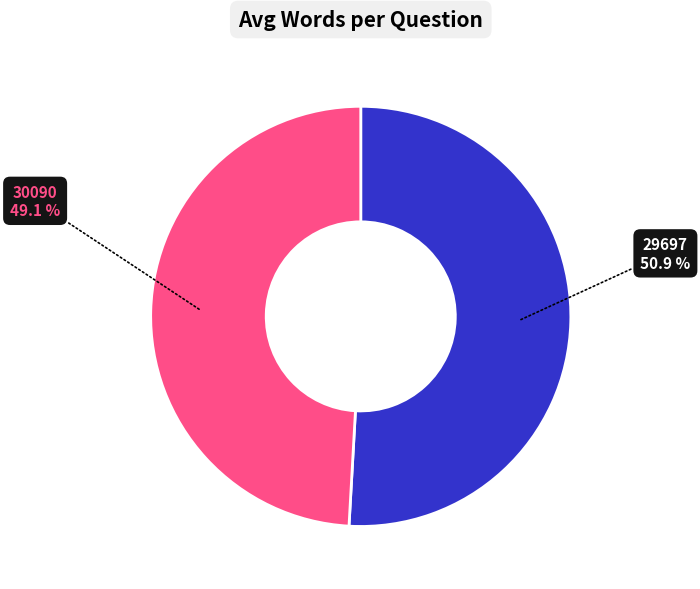

To the nearest percent, what is the combined percentage of 30090 and 29697?

100%